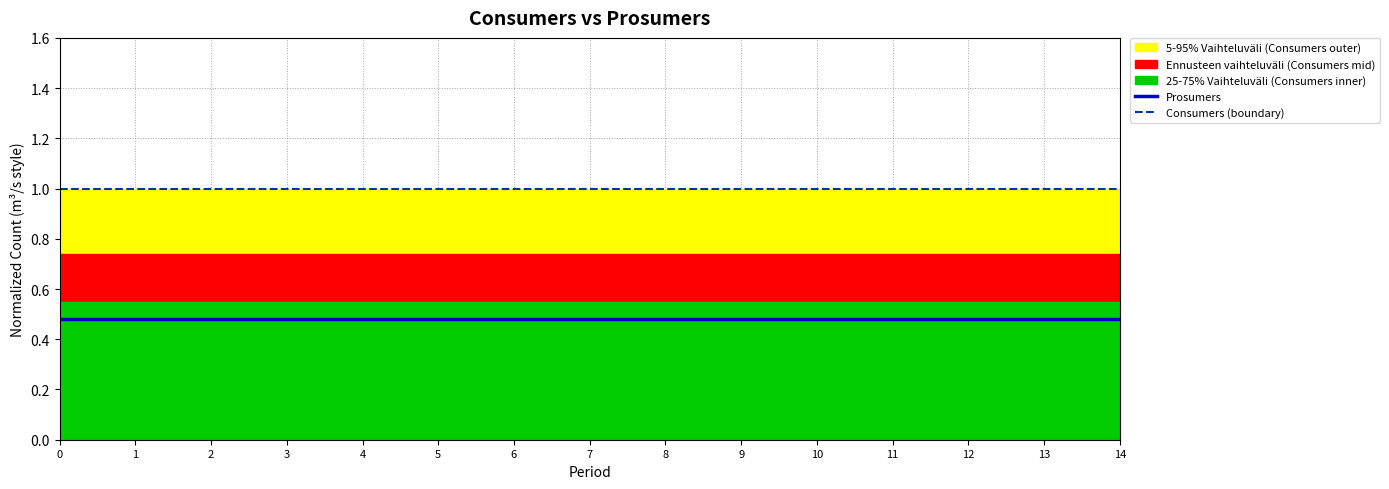

Between 7 and 8, which series saw the biggest shift?

Prosumers